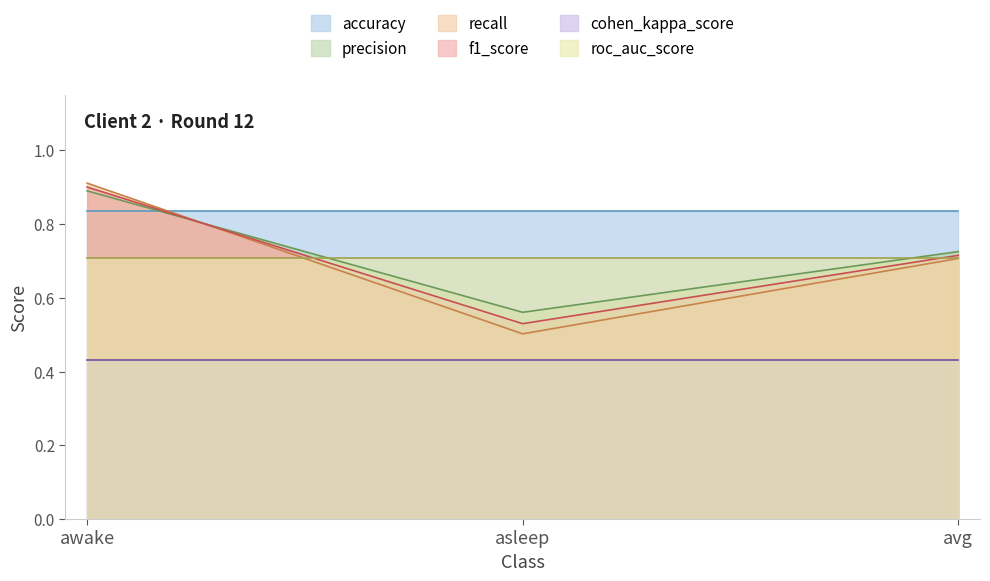

At which label does recall reach its peak?

awake